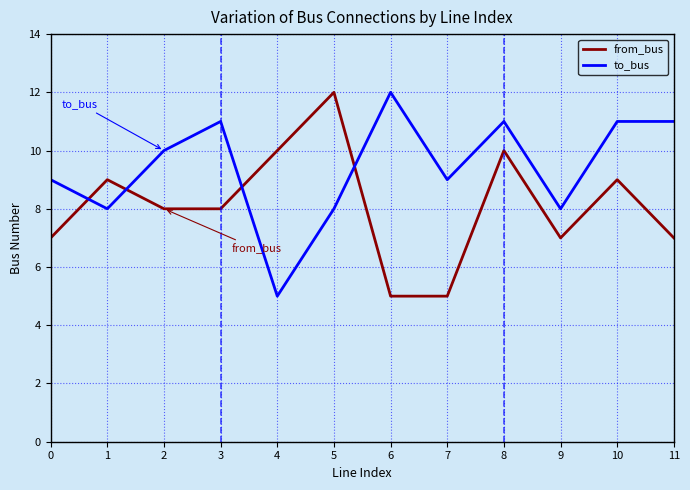

The to_bus series shows 2 at 0. True or false?

False